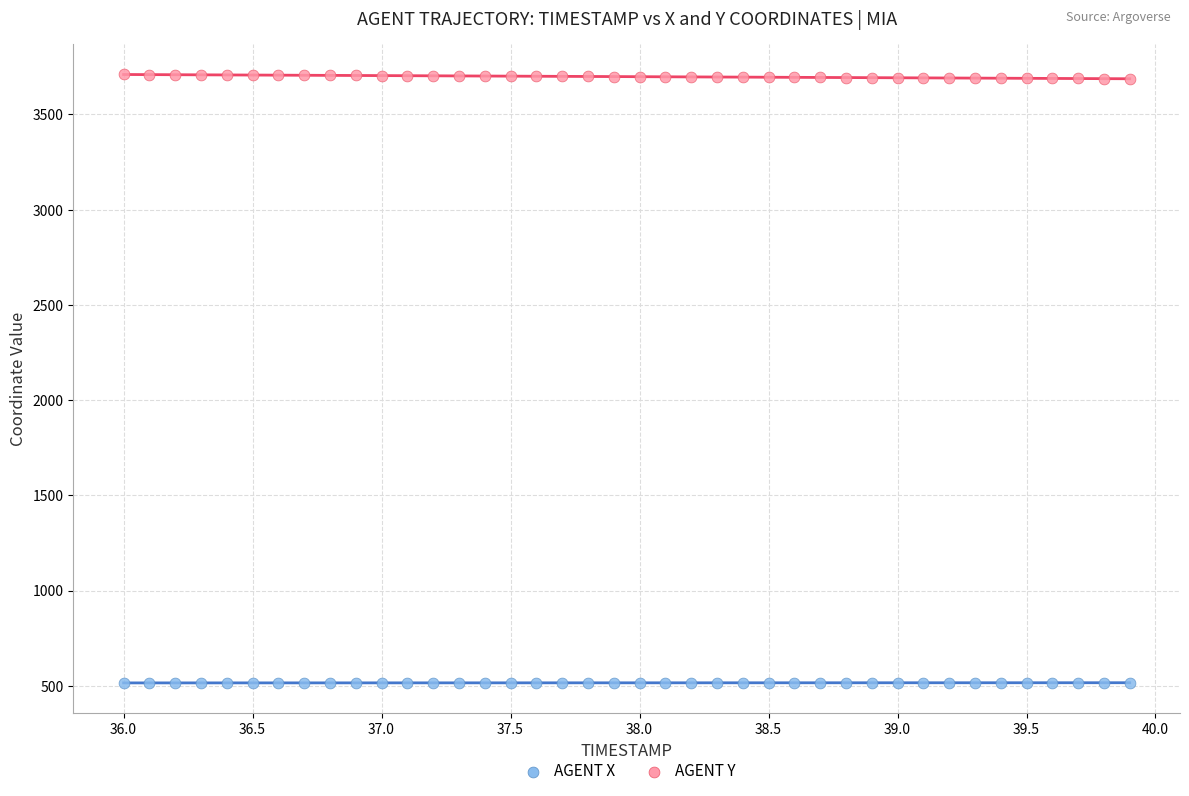

Across all data points, what is the range of Y values (max minus min)?

3194.2